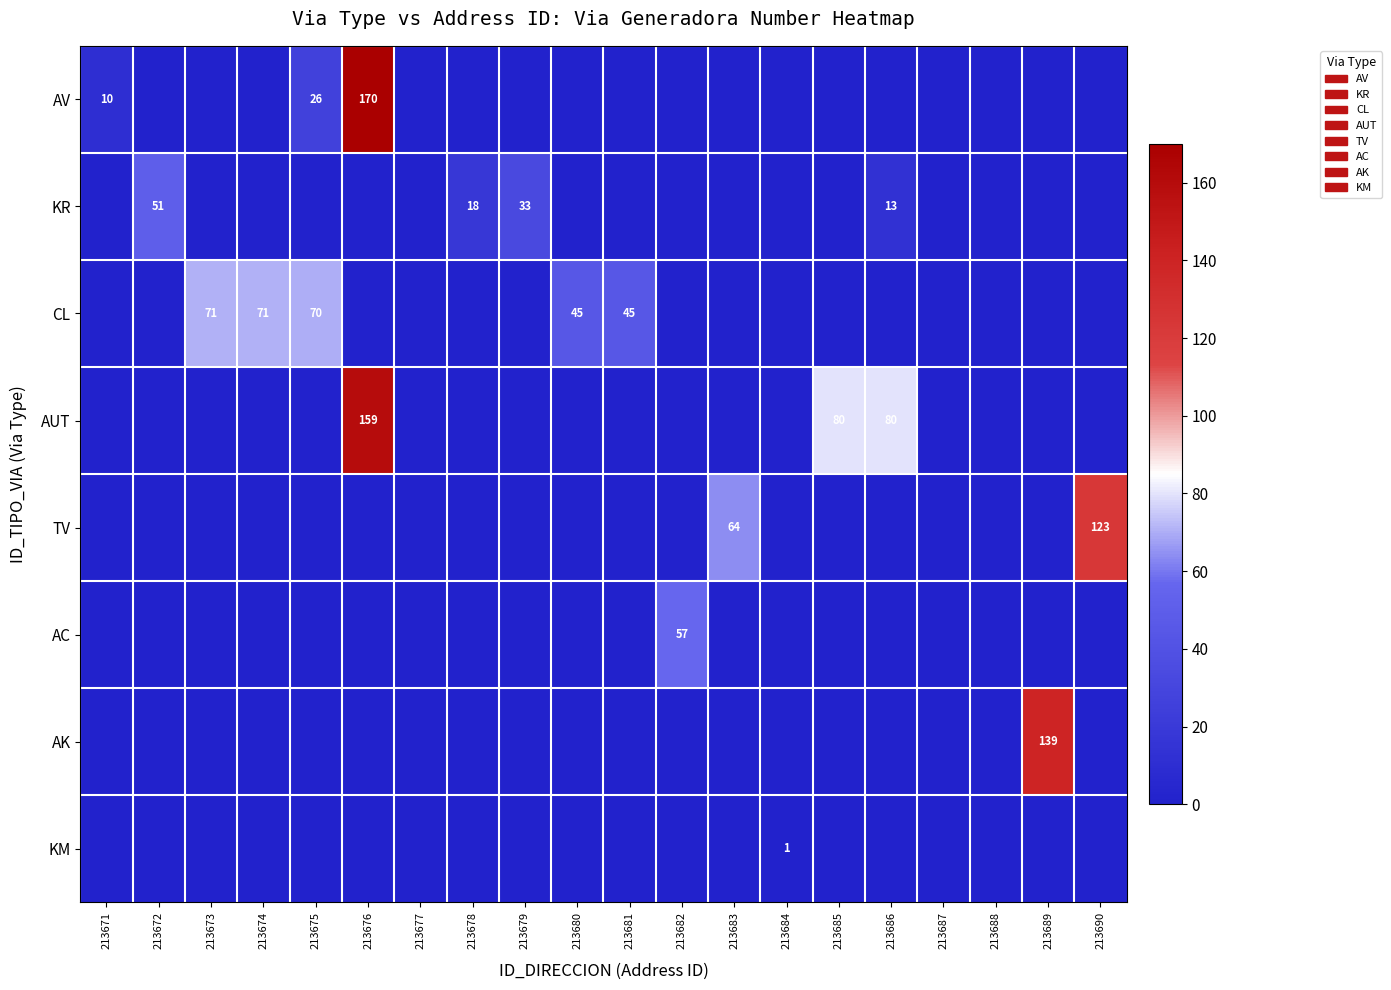

True or false: AUT has a value of 0 at 213687.

True